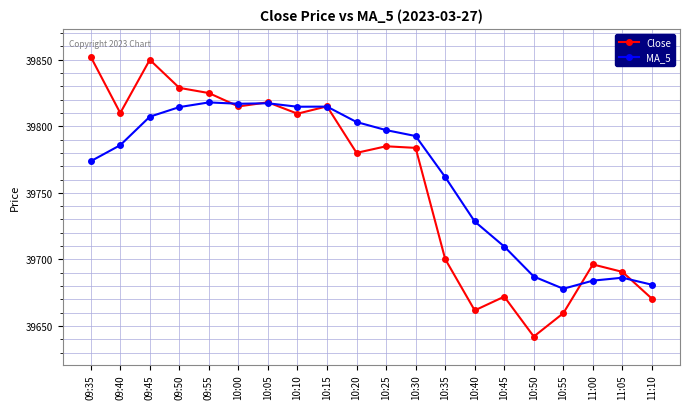

In MA_5, how many points are lower than both neighbors (excluding endpoints)?

3